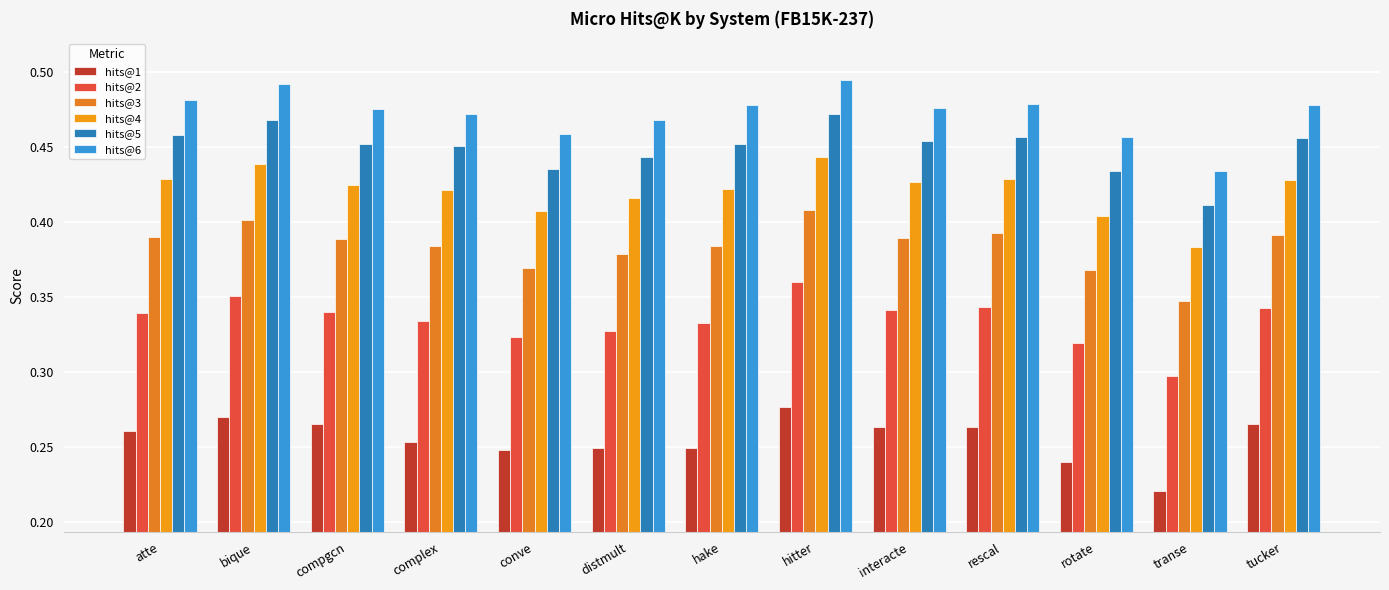

How many groups of bars are there?

13